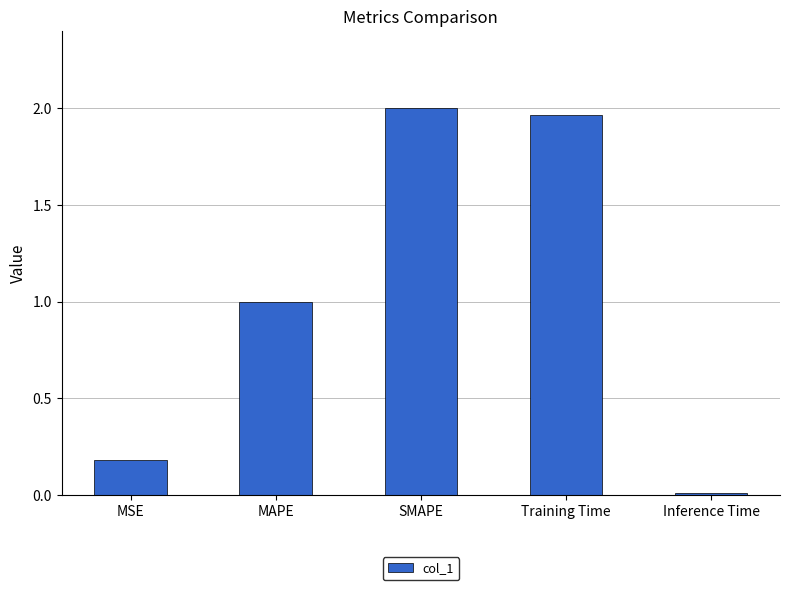

At which label does the data first exceed 1?

MAPE